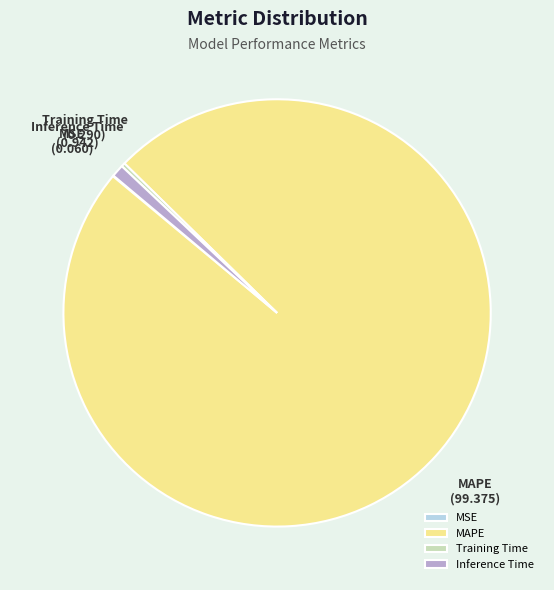

Do MAPE and Training Time together represent more than half of the pie?

Yes